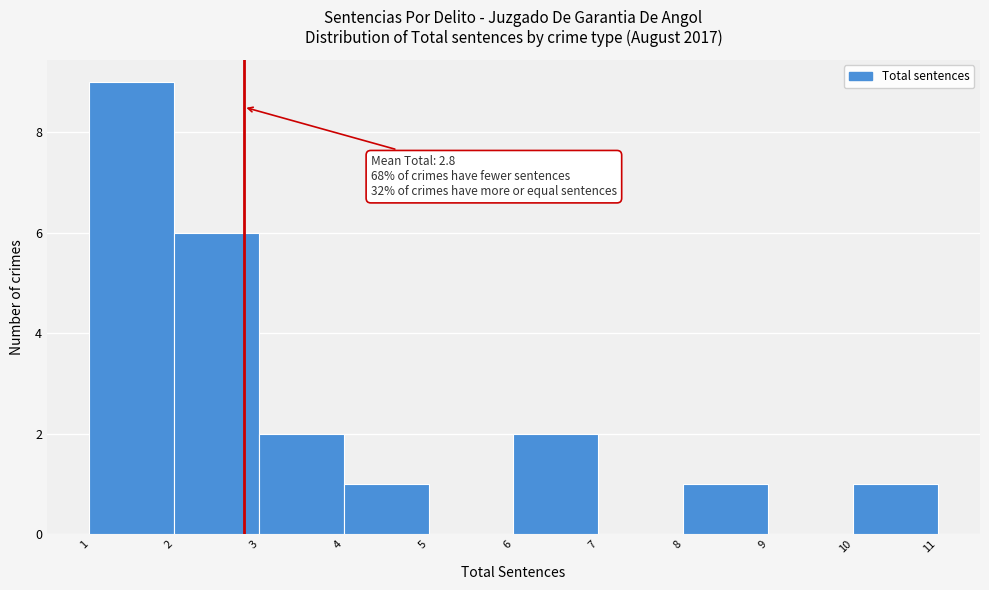

Which range on the x-axis has the tallest bar?

1 to 2